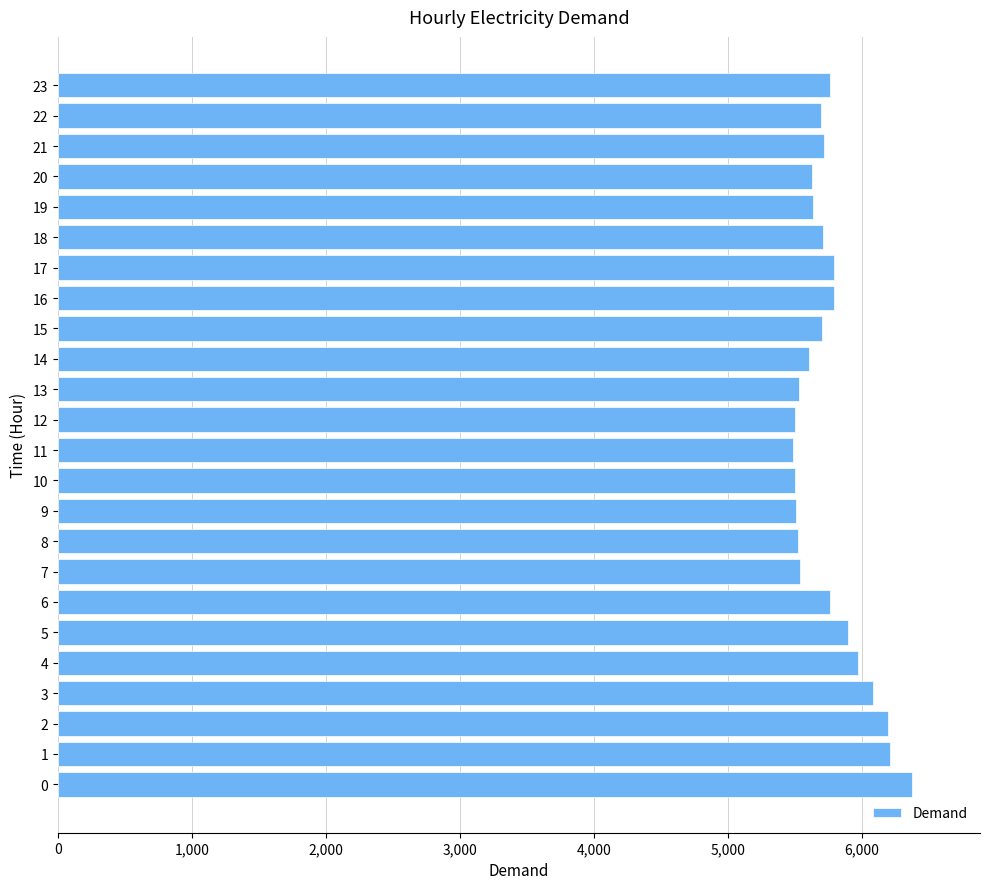

What is the minimum value shown in the chart?

5481